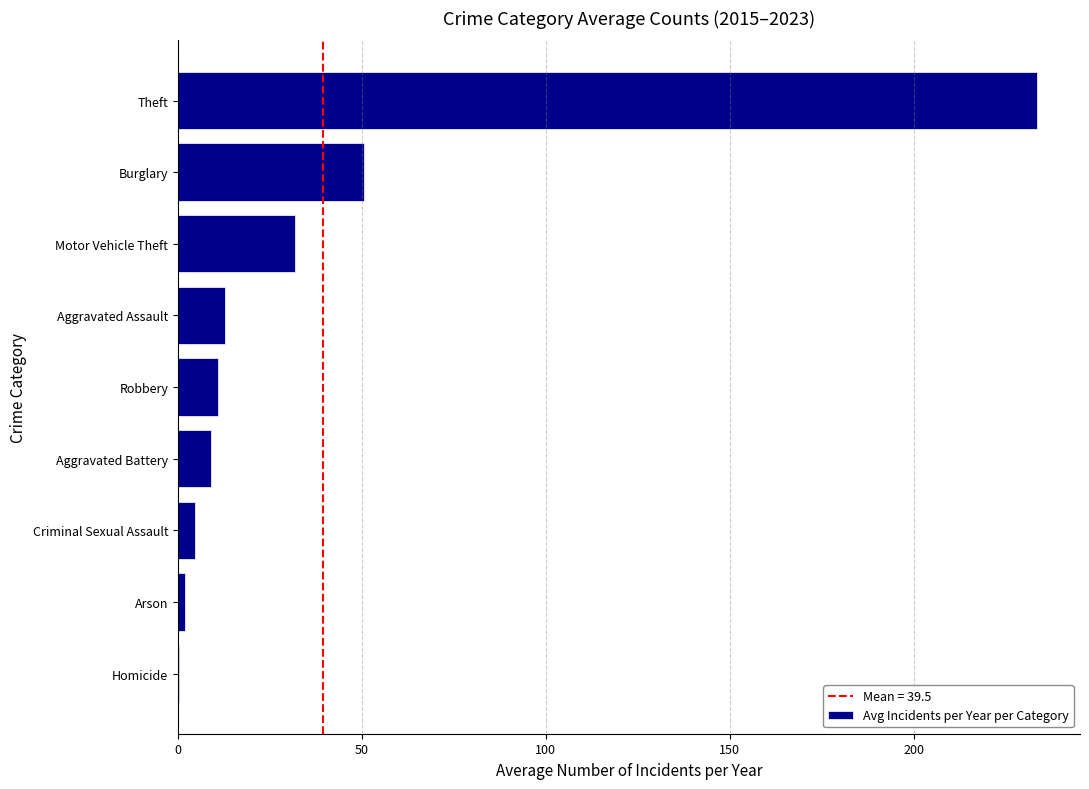

Reading bottom to top, list all the values displayed in this chart.

Homicide=0.3	Arson=2.0	Criminal Sexual Assault=4.8	Aggravated Battery=8.9	Robbery=10.9	Aggravated Assault=12.9	Motor Vehicle Theft=31.9	Burglary=50.7	Theft=233.6